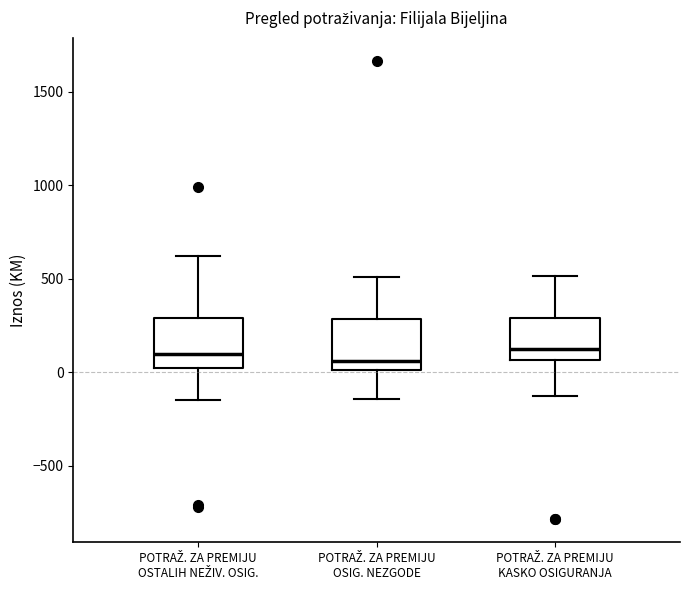

Reading left to right, read every box against the y-axis: the position of its median line, the range the box covers, and the ends of its whiskers. The values are not printed on the chart, so give them approximately, as read against the axis.

POTRAŽ. ZA PREMIJU OSTALIH NEŽIV. OSIG.: median 100, box 0 to 300, whiskers -150 to 600
POTRAŽ. ZA PREMIJU OSIG. NEZGODE: median 50, box 0 to 300, whiskers -150 to 500
POTRAŽ. ZA PREMIJU KASKO OSIGURANJA: median 150, box 50 to 300, whiskers -150 to 500